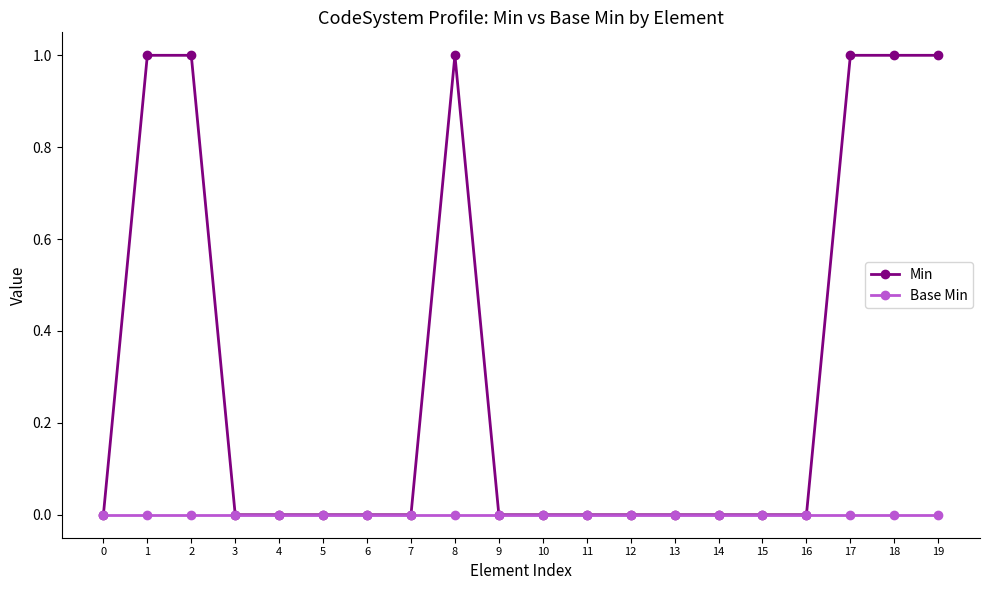

Which series has the widest spread of values?

Min